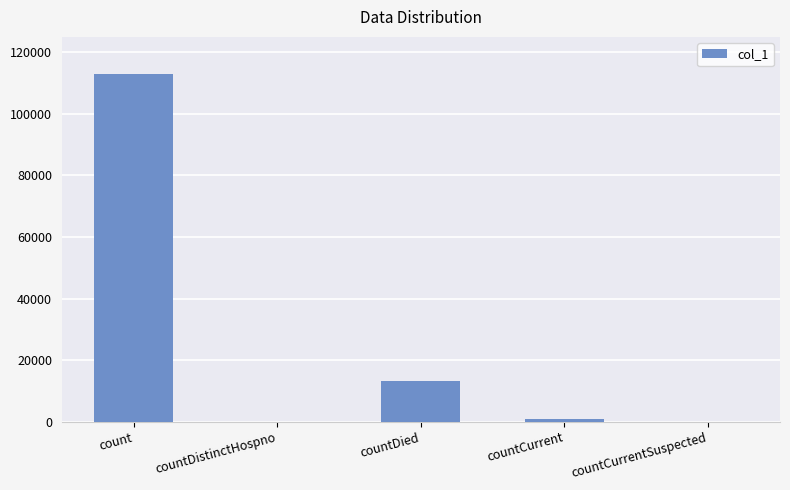

What is the sum of all values?

126994